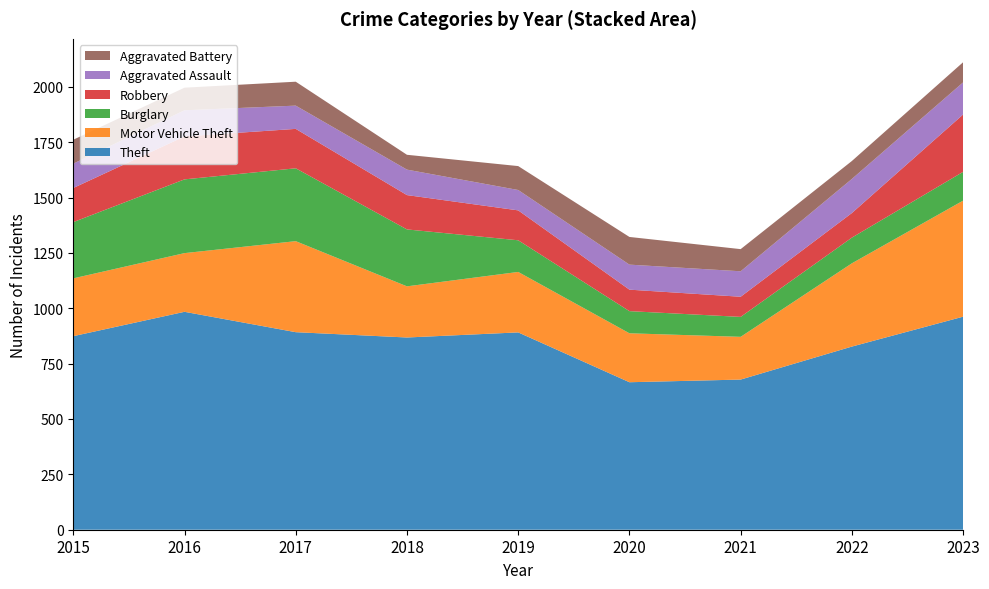

Reading right to left, extract all data points from this chart.

Theft: 2023=962	2022=827	2021=678	2020=666	2019=891	2018=868	2017=892	2016=984	2015=874
Motor Vehicle Theft: 2023=524	2022=376	2021=193	2020=221	2019=273	2018=231	2017=411	2016=265	2015=261
Burglary: 2023=130	2022=116	2021=90	2020=100	2019=143	2018=257	2017=329	2016=333	2015=254
Robbery: 2023=259	2022=111	2021=91	2020=97	2019=135	2018=155	2017=178	2016=194	2015=154
Aggravated Assault: 2023=145	2022=154	2021=115	2020=113	2019=92	2018=115	2017=105	2016=118	2015=110
Aggravated Battery: 2023=91	2022=81	2021=100	2020=125	2019=108	2018=67	2017=108	2016=102	2015=108